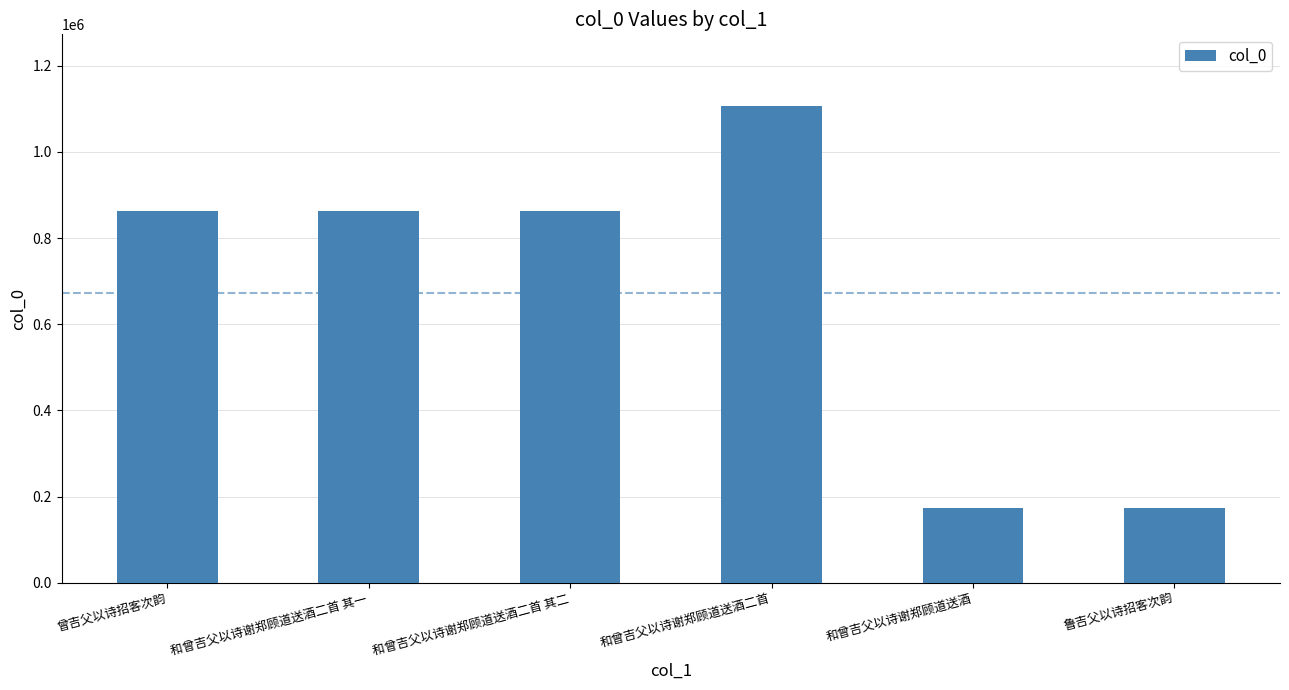

What is the difference between the second highest and second lowest values?

689614